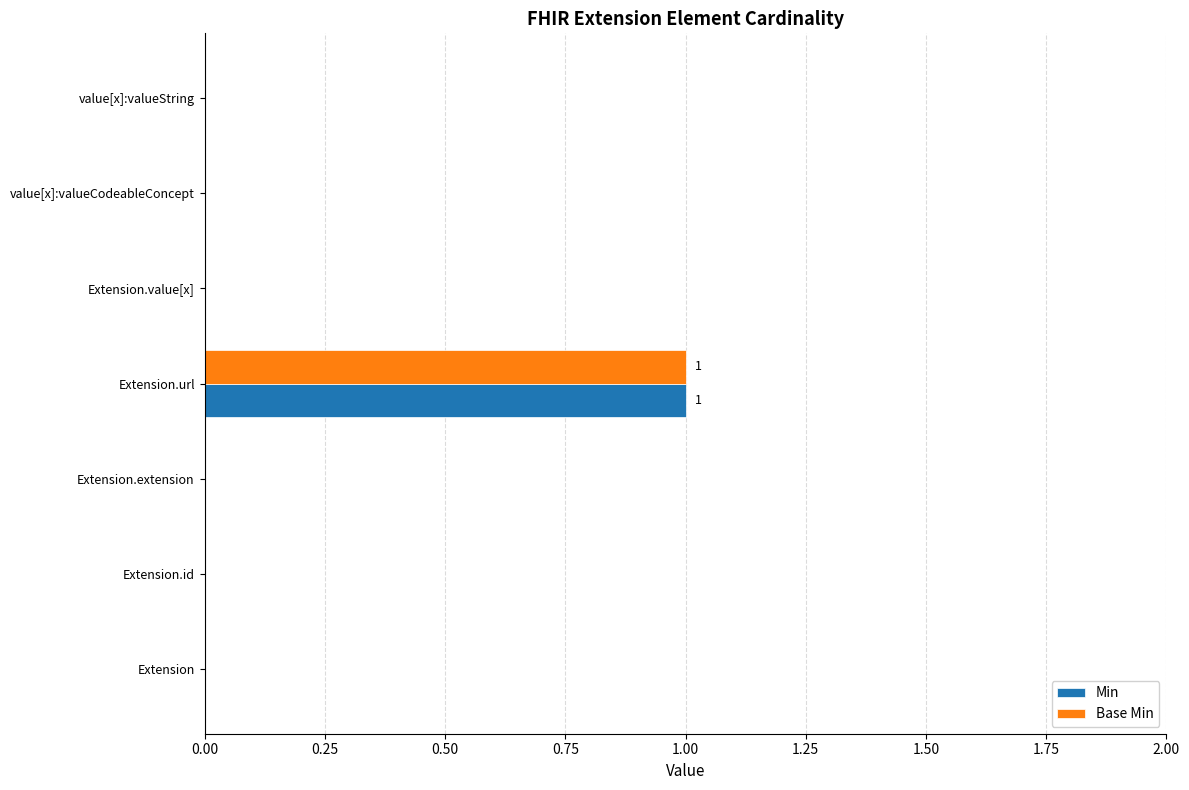

Which label corresponds to the largest value in the chart?

Extension.url